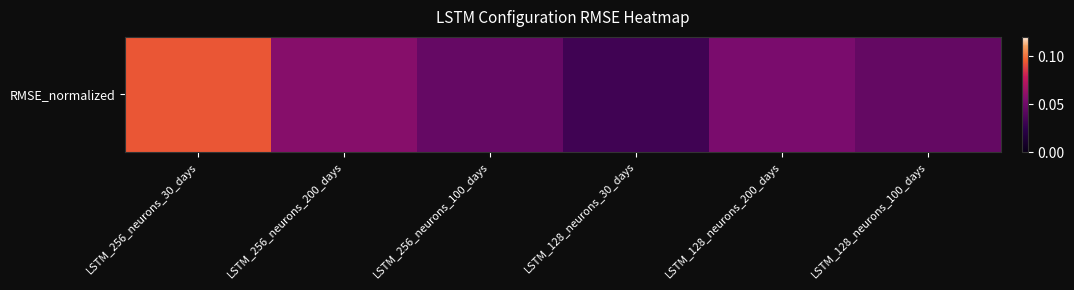

List the labels in order of value, largest first.

LSTM_256_neurons_30_days, LSTM_256_neurons_200_days, LSTM_128_neurons_200_days, LSTM_256_neurons_100_days, LSTM_128_neurons_100_days, LSTM_128_neurons_30_days